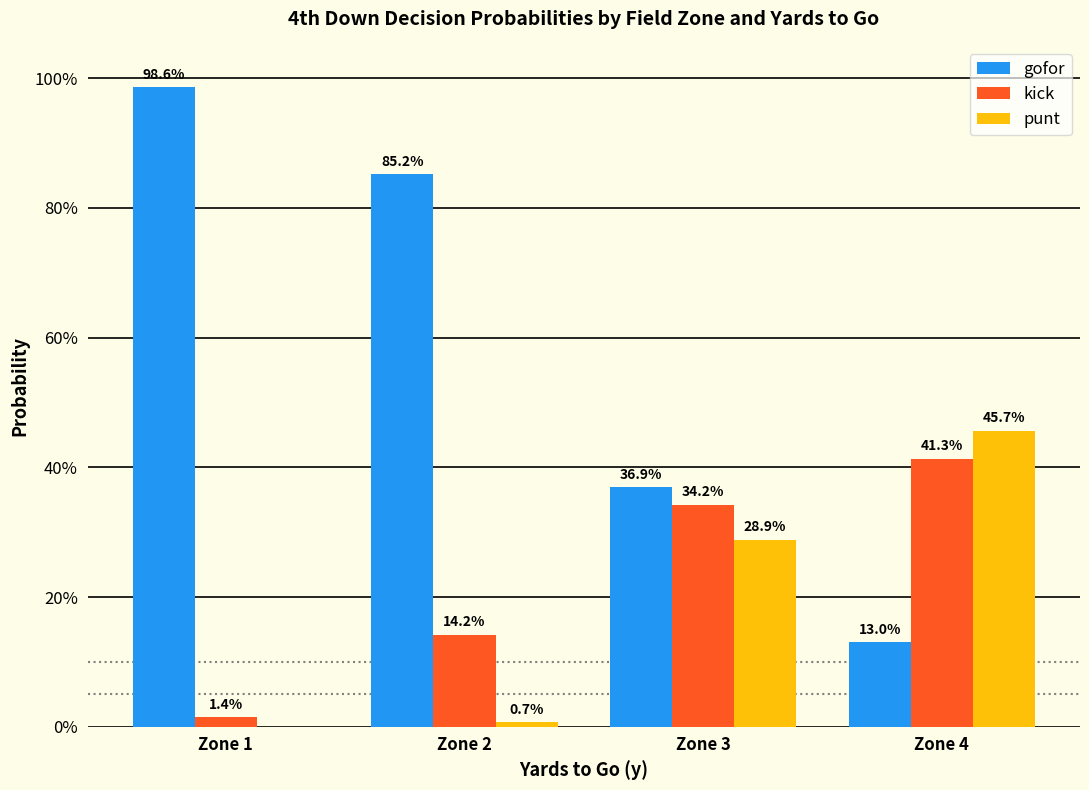

What are all the series names shown in the legend?

gofor, kick, punt